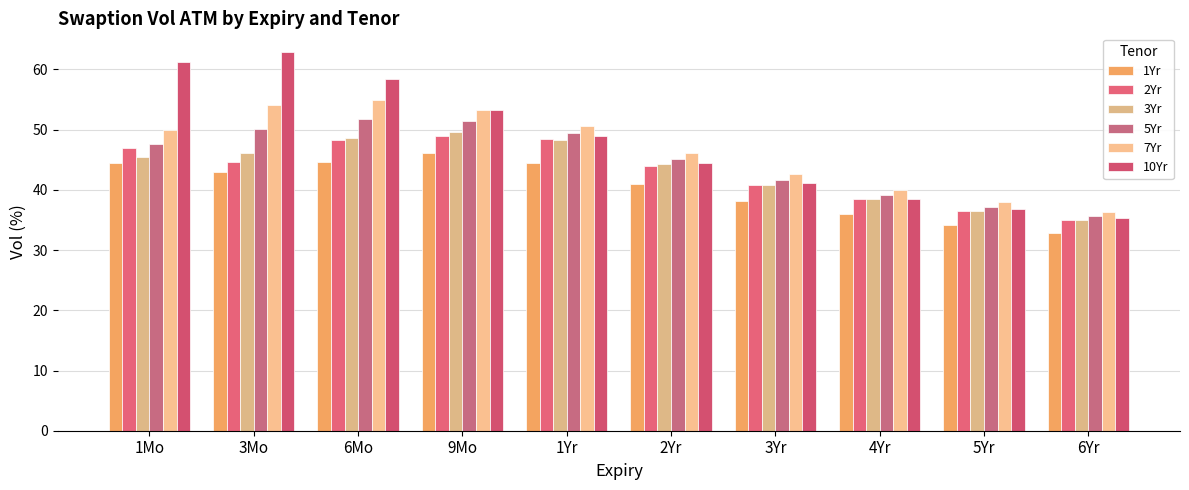

Between 6Mo and 9Mo, which is larger?

9Mo